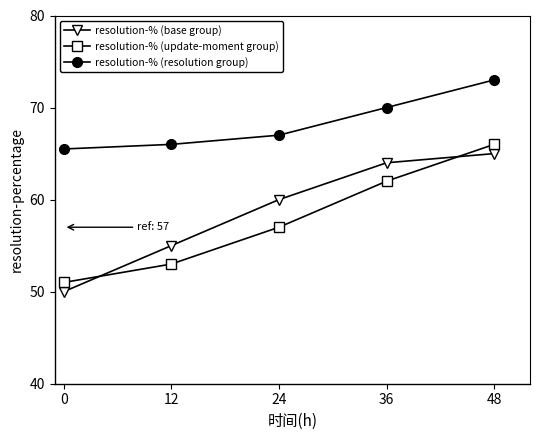

True or false: resolution-% (resolution group) and resolution-% (base group) intersect in this chart.

False